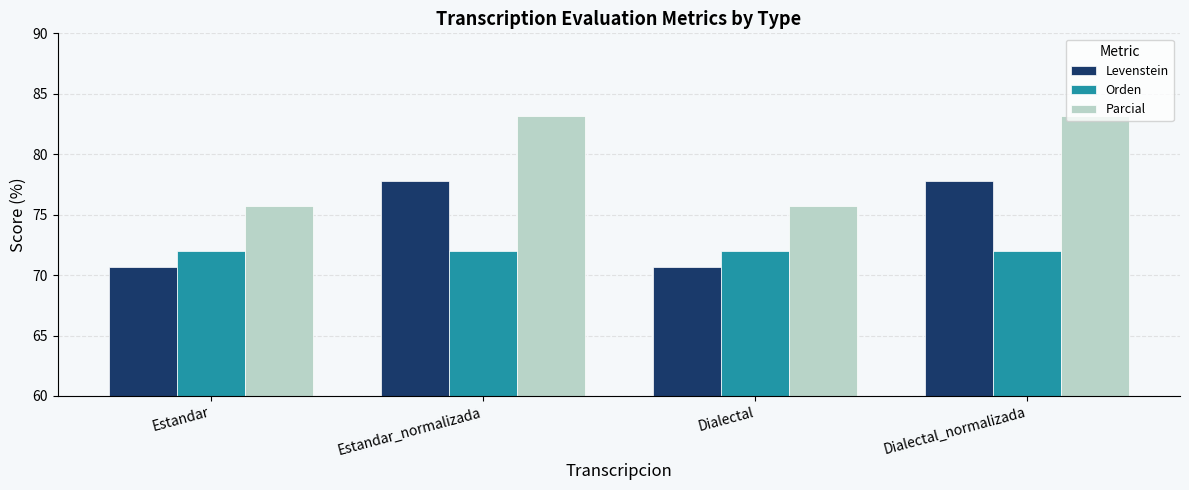

How many data points in Parcial are above 83?

2